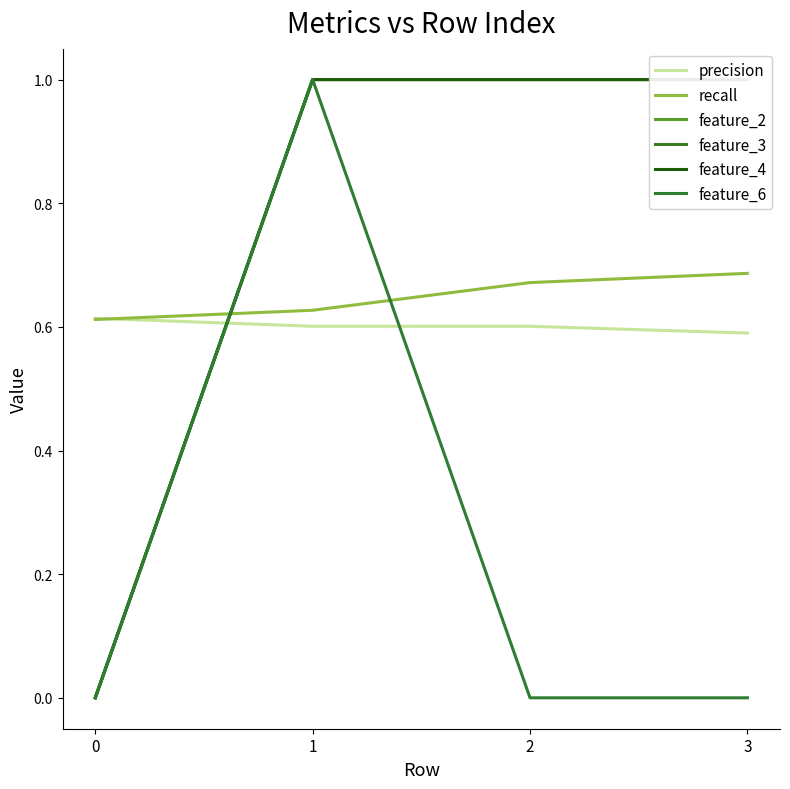

Rank the categories by feature_4 value from highest to lowest.

1, 2, 3, 0